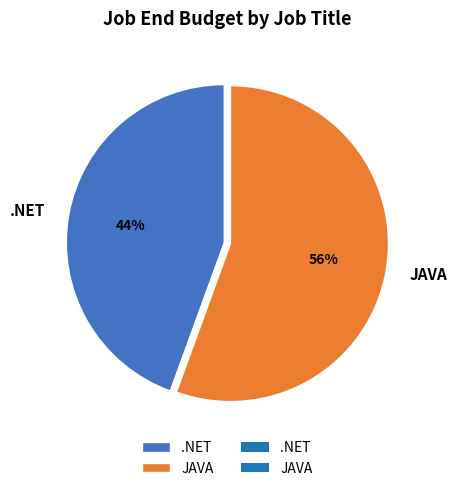

To the nearest percent, what is the average slice percentage?

50%